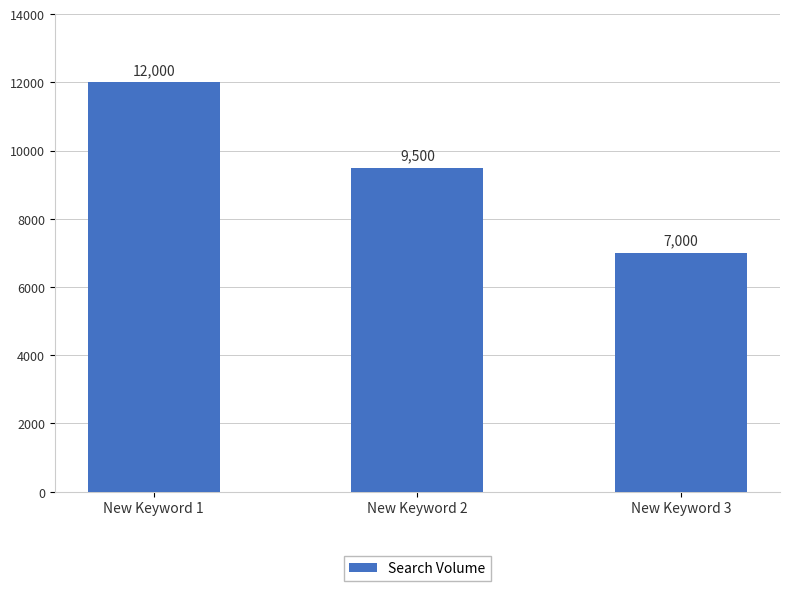

What is the average value?

9500